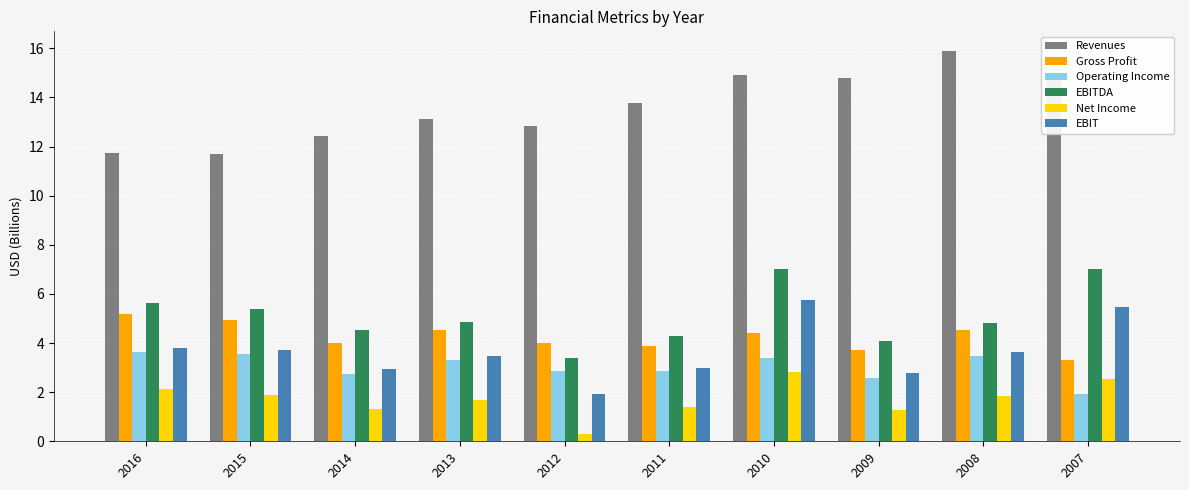

What is the average value of the EBIT series?

3.6